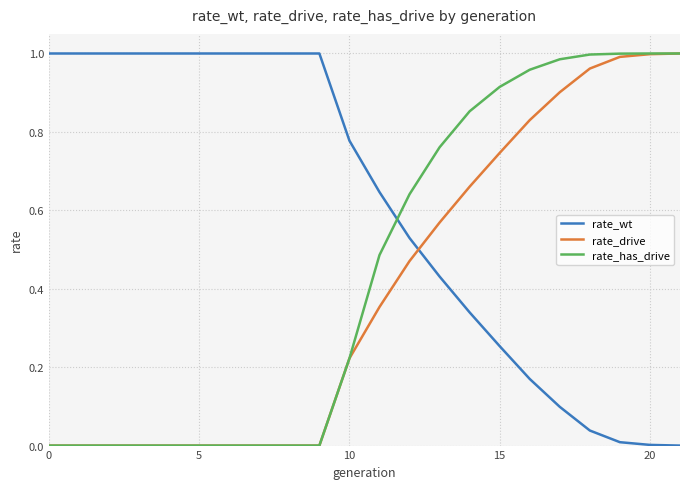

Which series has the largest total across all categories?

rate_wt